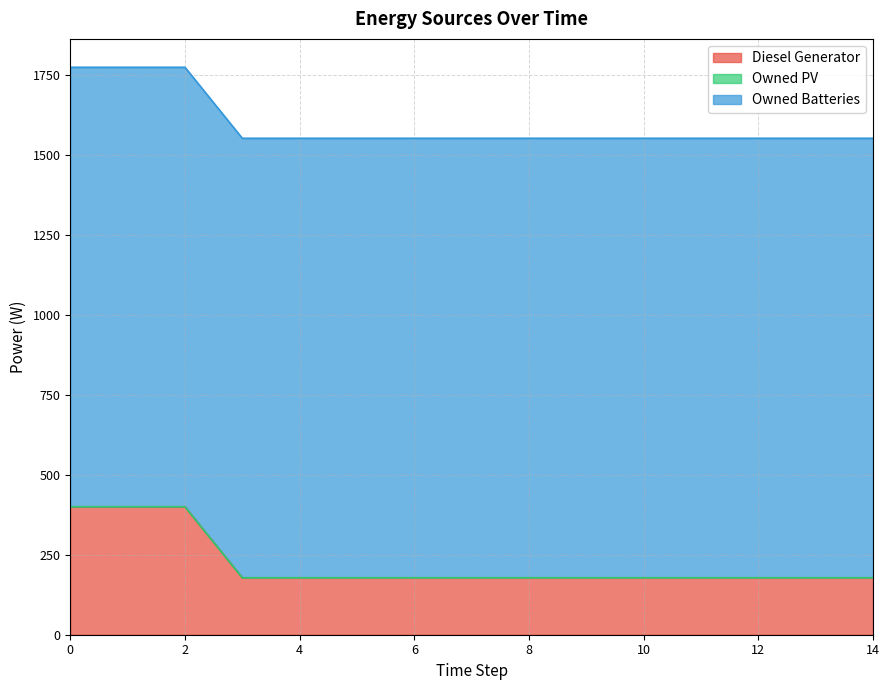

True or false: Owned PV and Diesel Generator intersect in this chart.

False